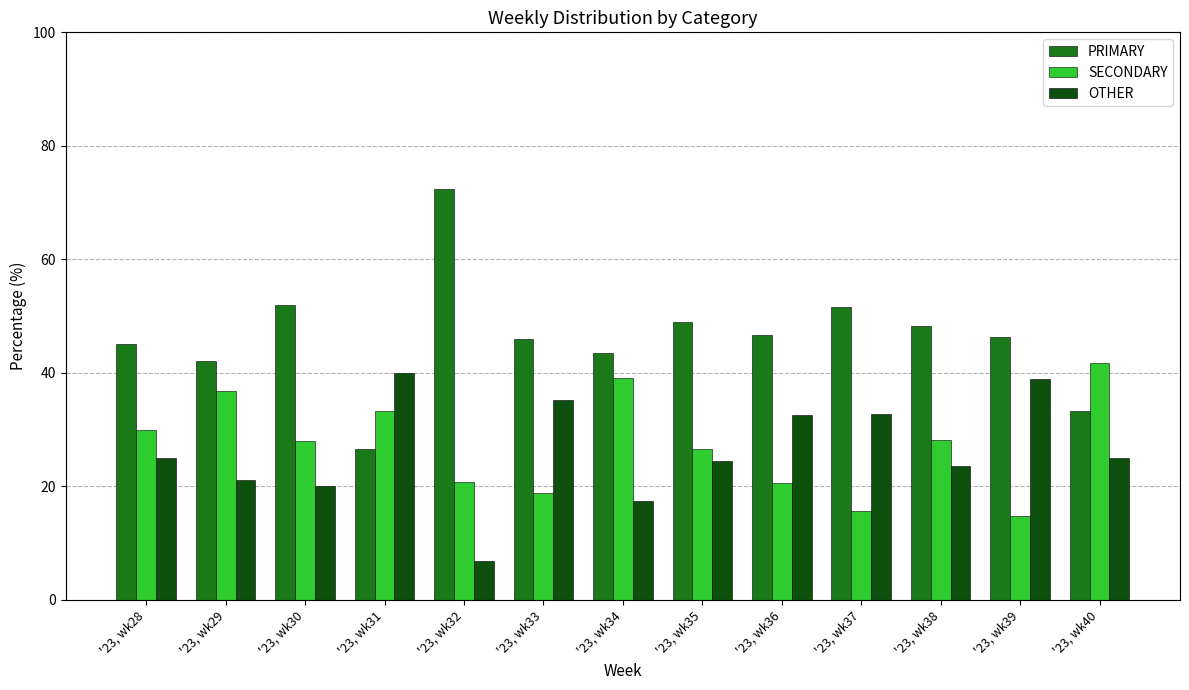

Is it true that PRIMARY equals 48.2 at '23, wk38?

True